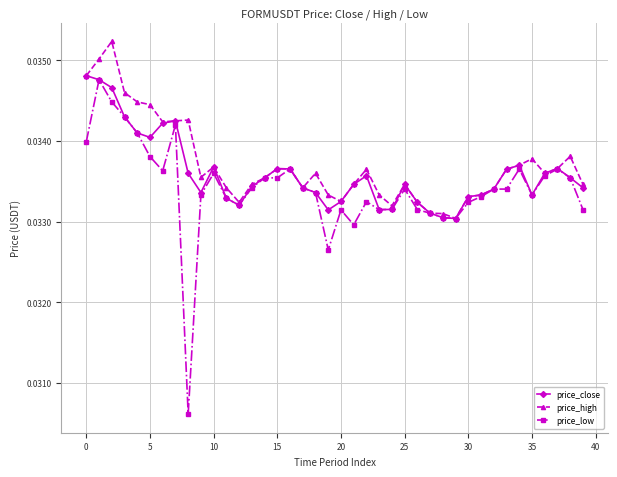

List the series in order of their peak value, lowest first.

price_low, price_close, price_high